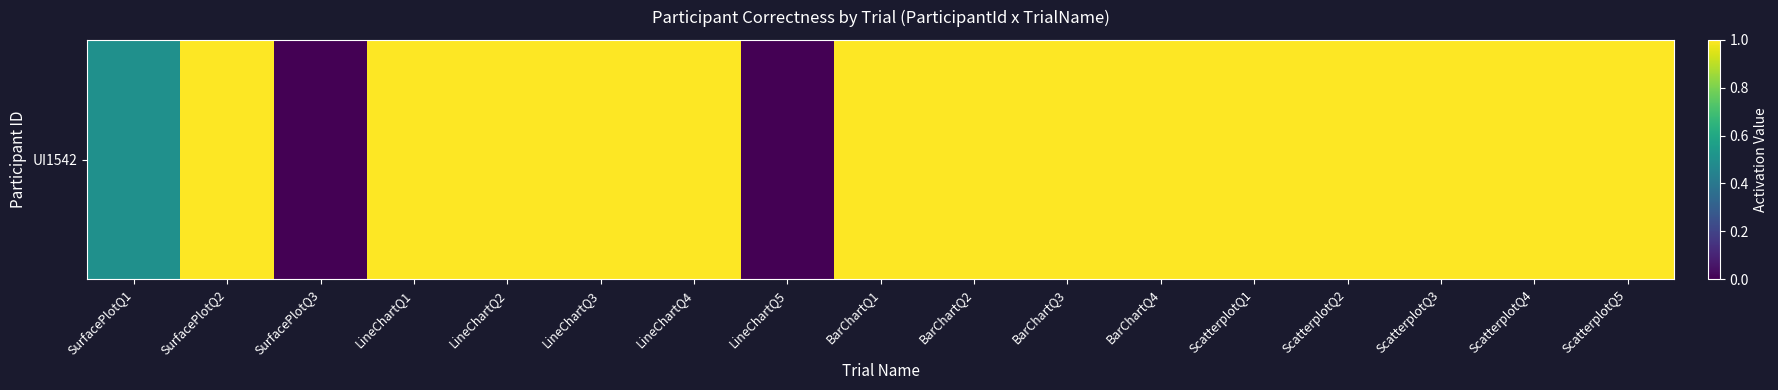

List the labels in order of value, largest first.

SurfacePlotQ2, LineChartQ1, LineChartQ2, LineChartQ3, LineChartQ4, BarChartQ1, BarChartQ2, BarChartQ3, BarChartQ4, ScatterplotQ1, ScatterplotQ2, ScatterplotQ3, ScatterplotQ4, ScatterplotQ5, SurfacePlotQ1, SurfacePlotQ3, LineChartQ5